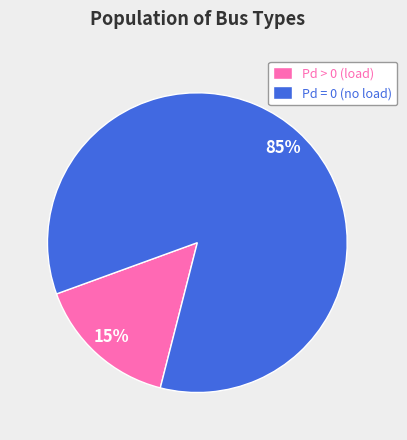

Is there any slice that represents more than half of the pie?

Yes